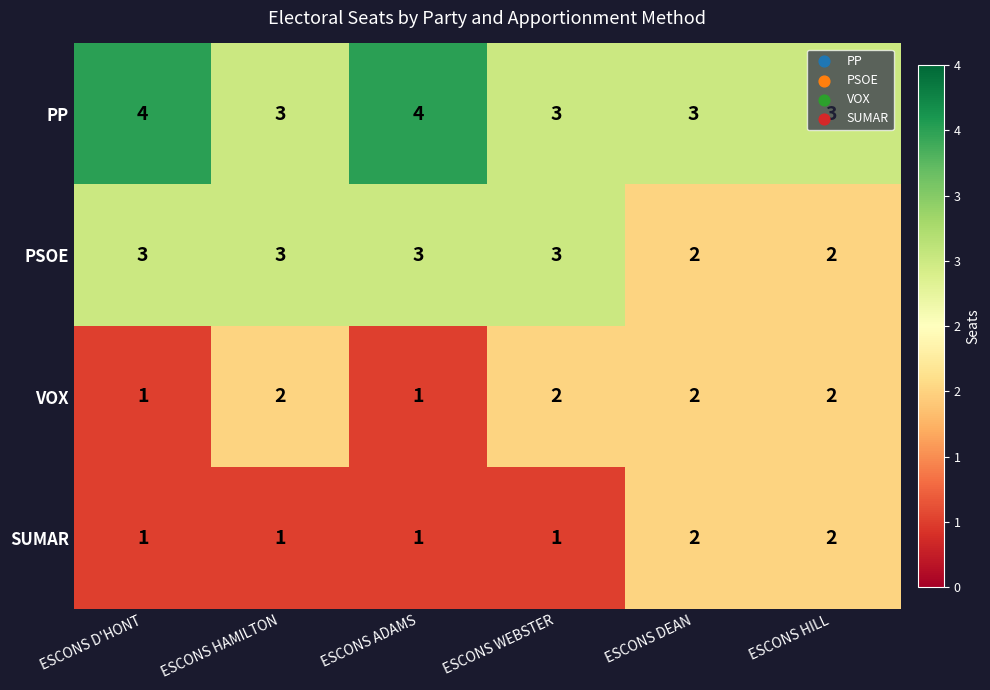

Count the VOX values in the range 1 to 2.

6